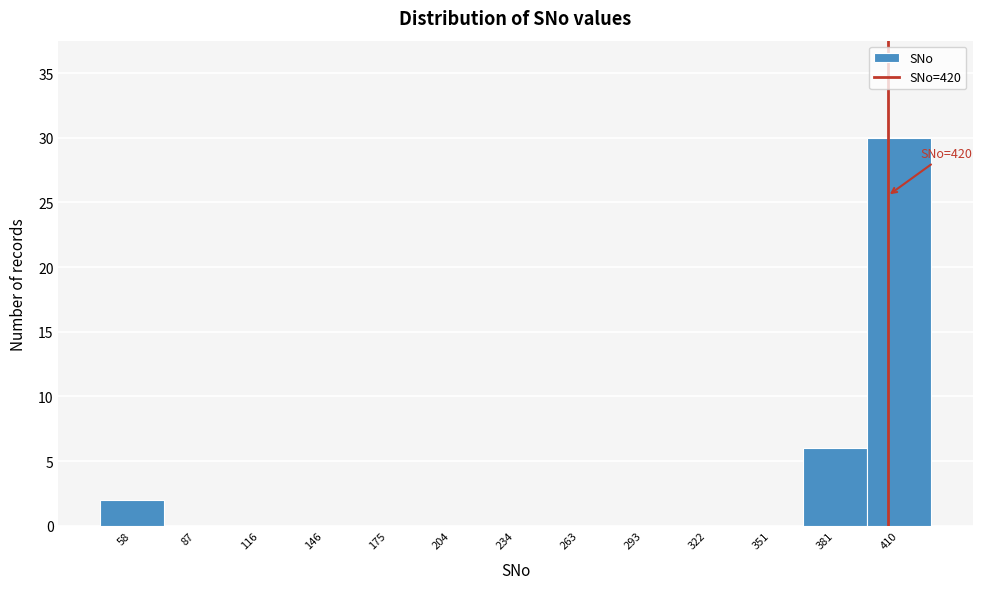

Reading left to right, what are all the values shown in this chart?

58=2	87=0	116=0	146=0	175=0	204=0	234=0	263=0	293=0	322=0	351=0	381=6	410=30